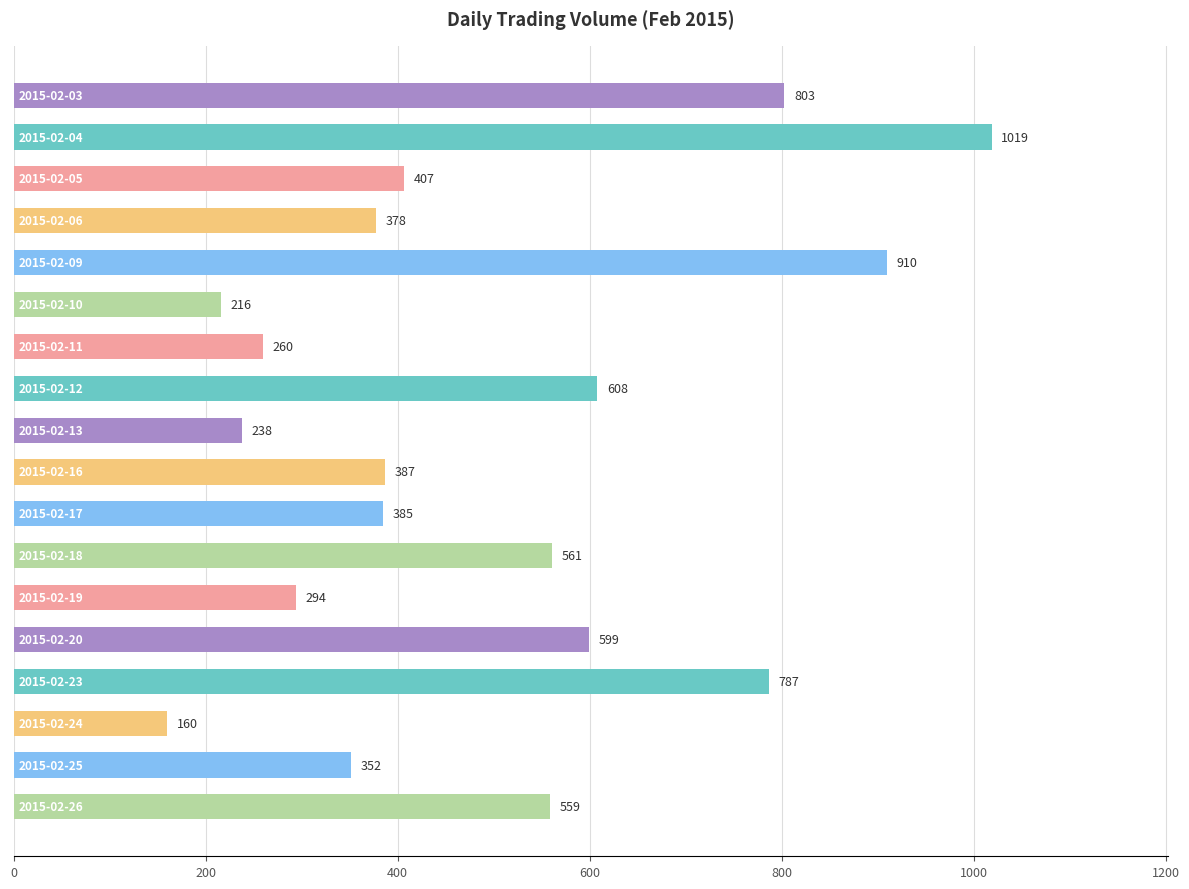

What is the value of the 14th bar from the top?

599